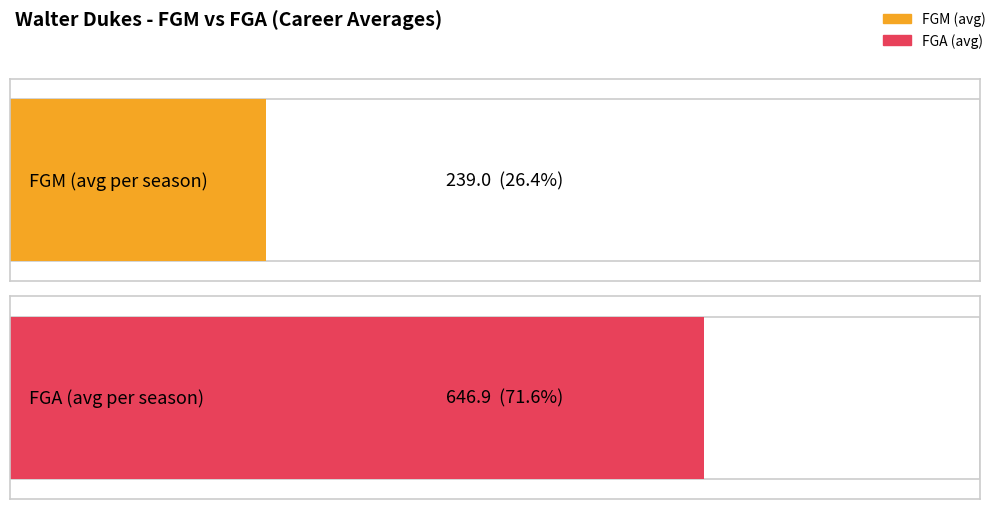

Which series has the widest spread of values?

FGA